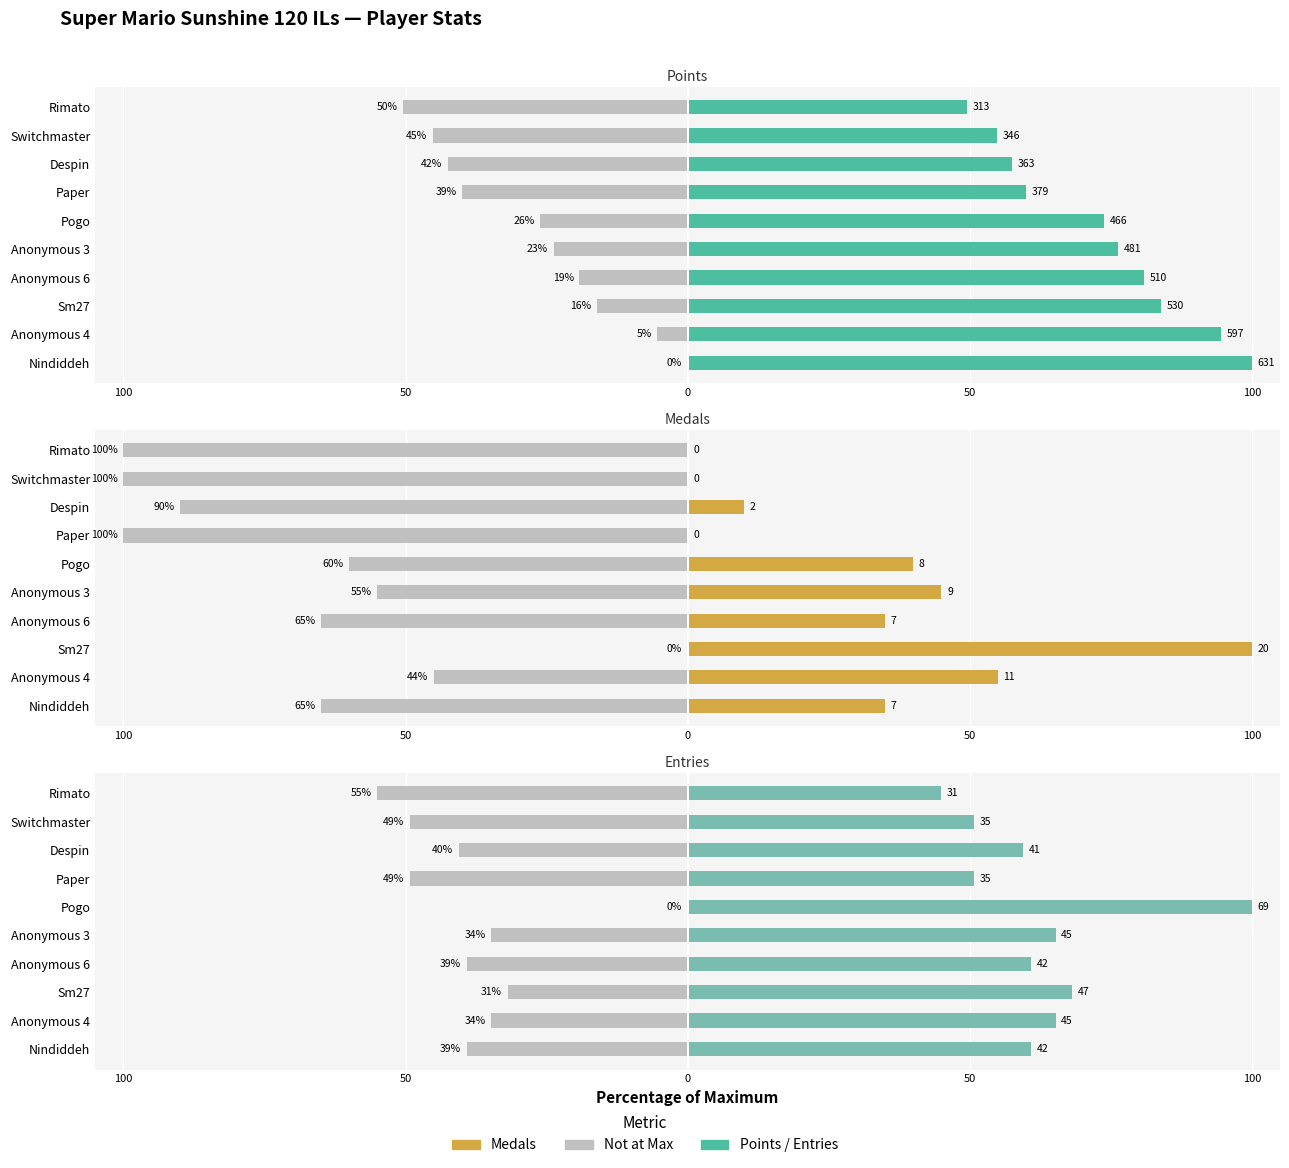

How many groups of bars are there?

10